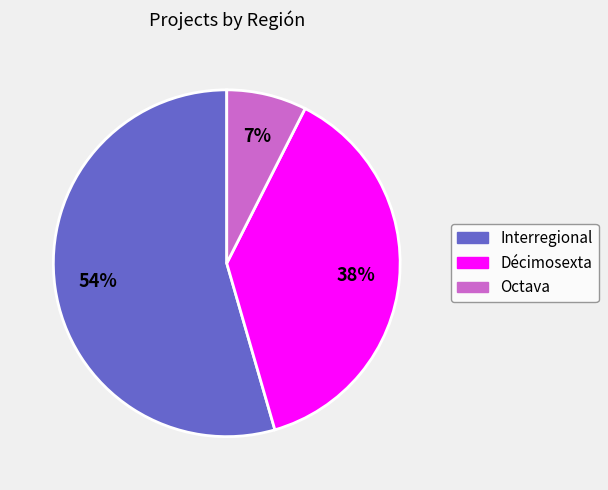

To the nearest percent, what is the difference between the largest and smallest slice percentages?

47%